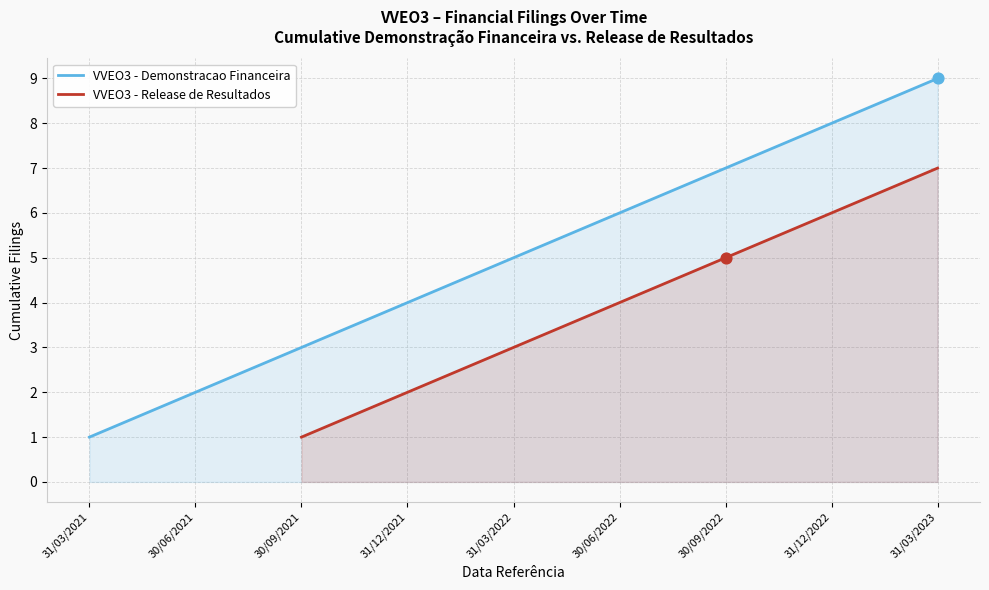

Is the value of VVEO3 - Release de Resultados at 30/06/2022 greater than the value of VVEO3 - Demonstracao Financeira at 30/09/2022?

No